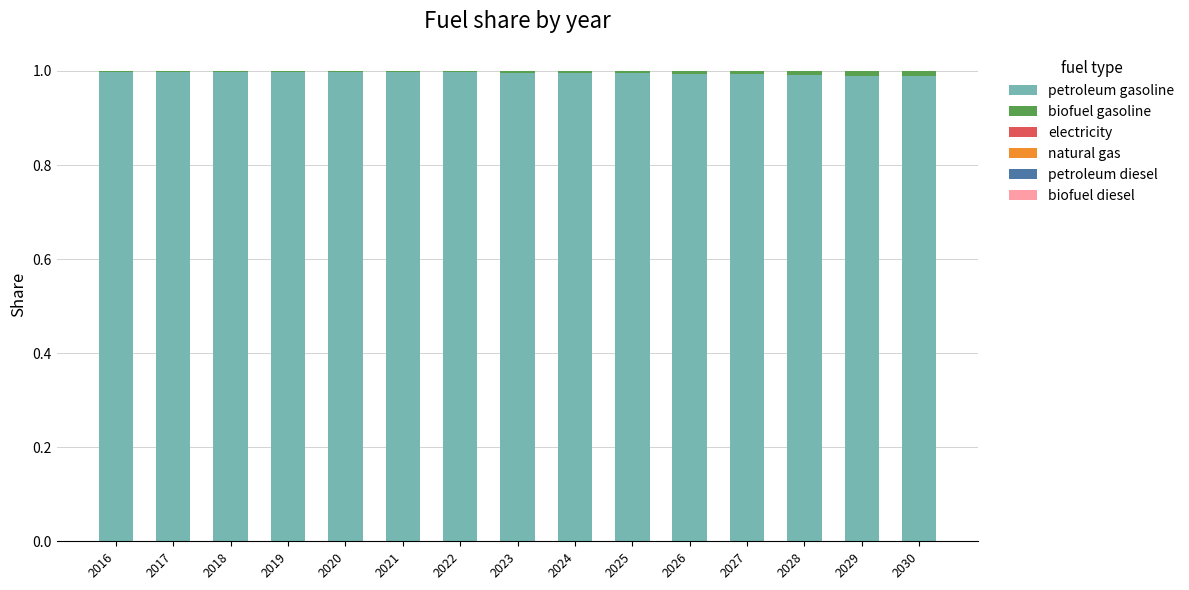

The value of petroleum gasoline at 2017 is 0.6. True or false?

False